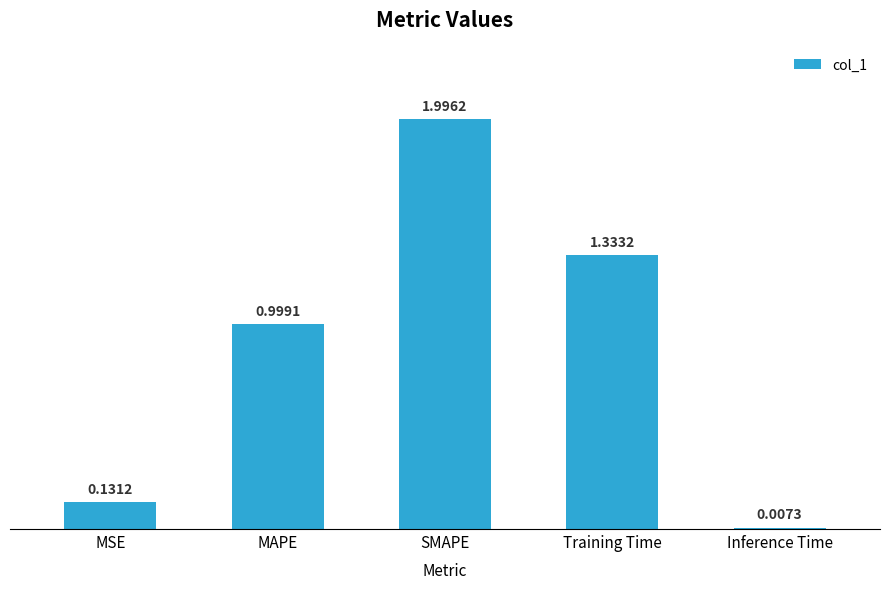

Which label corresponds to the largest value in the chart?

SMAPE